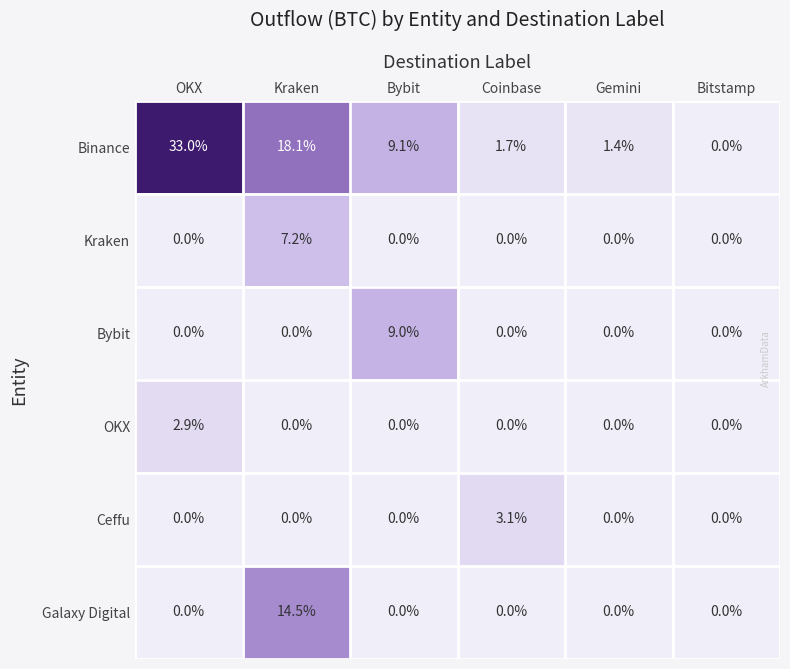

What is the difference between the highest and lowest values at Coinbase?

3.1